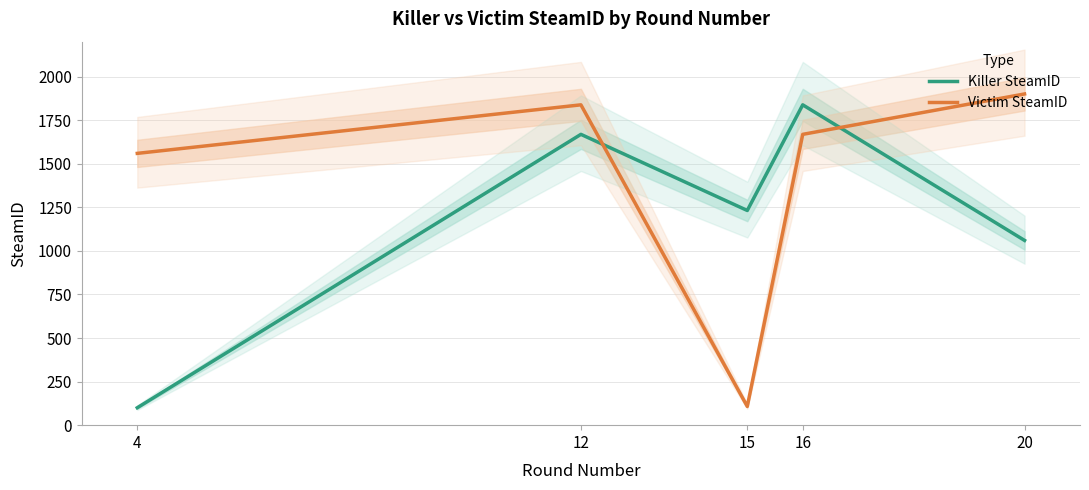

Rank the series by their maximum value, from lowest to highest.

Killer SteamID, Victim SteamID